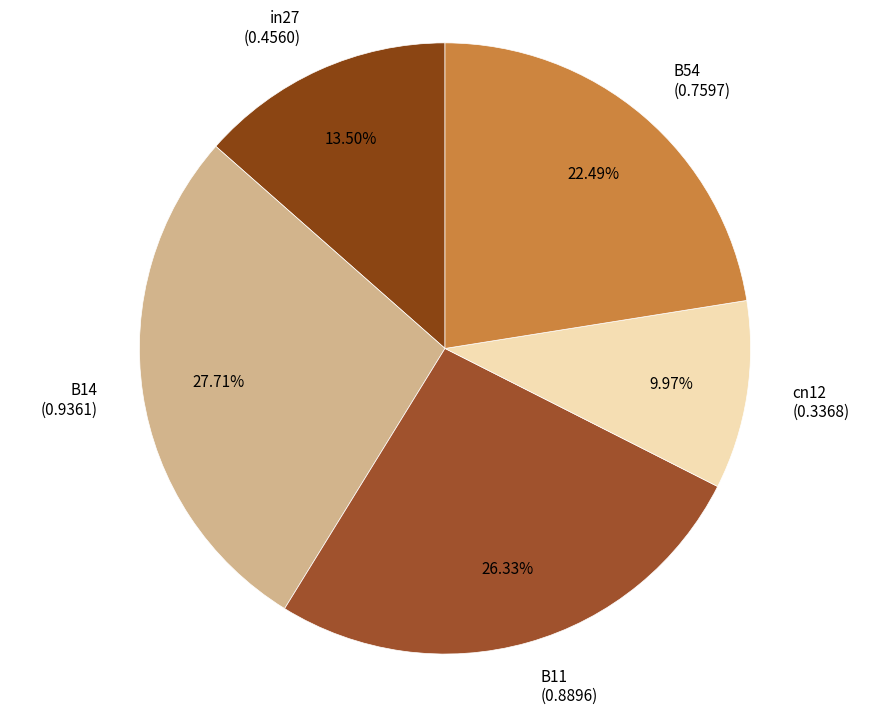

What is the total percentage of B54 and B11?

48.8%